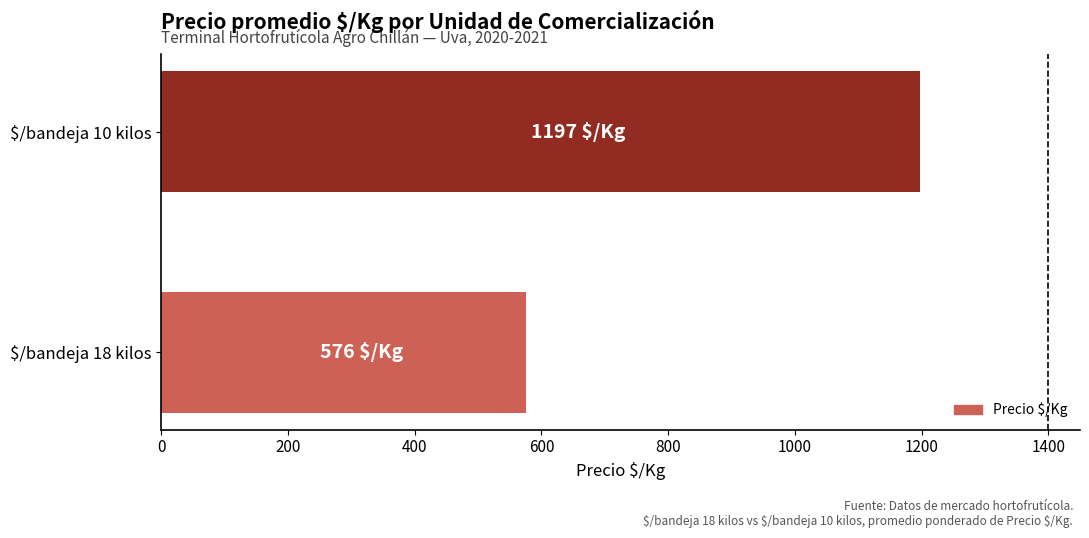

What is the approximate value at $/bandeja 10 kilos?

1197